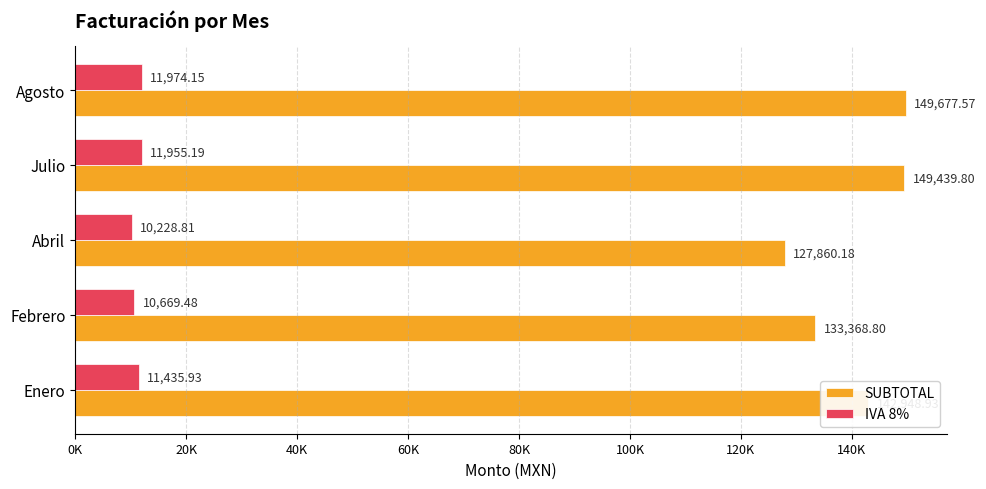

What are all the series names shown in the legend?

SUBTOTAL, IVA 8%